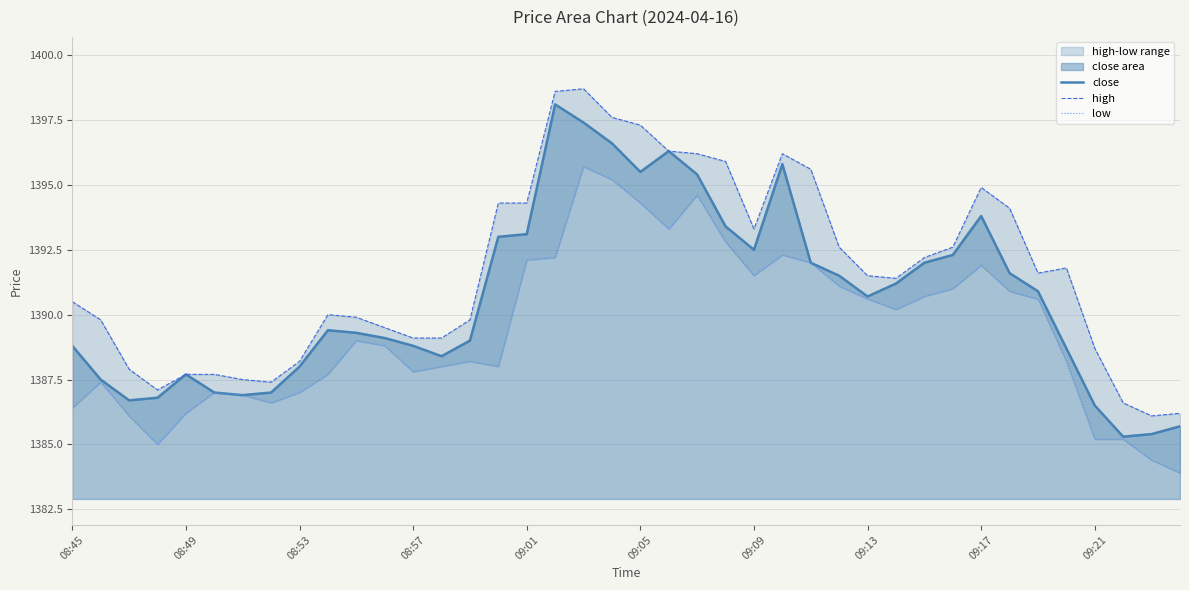

What is the difference between the second highest and minimum values in the high series?

12.5